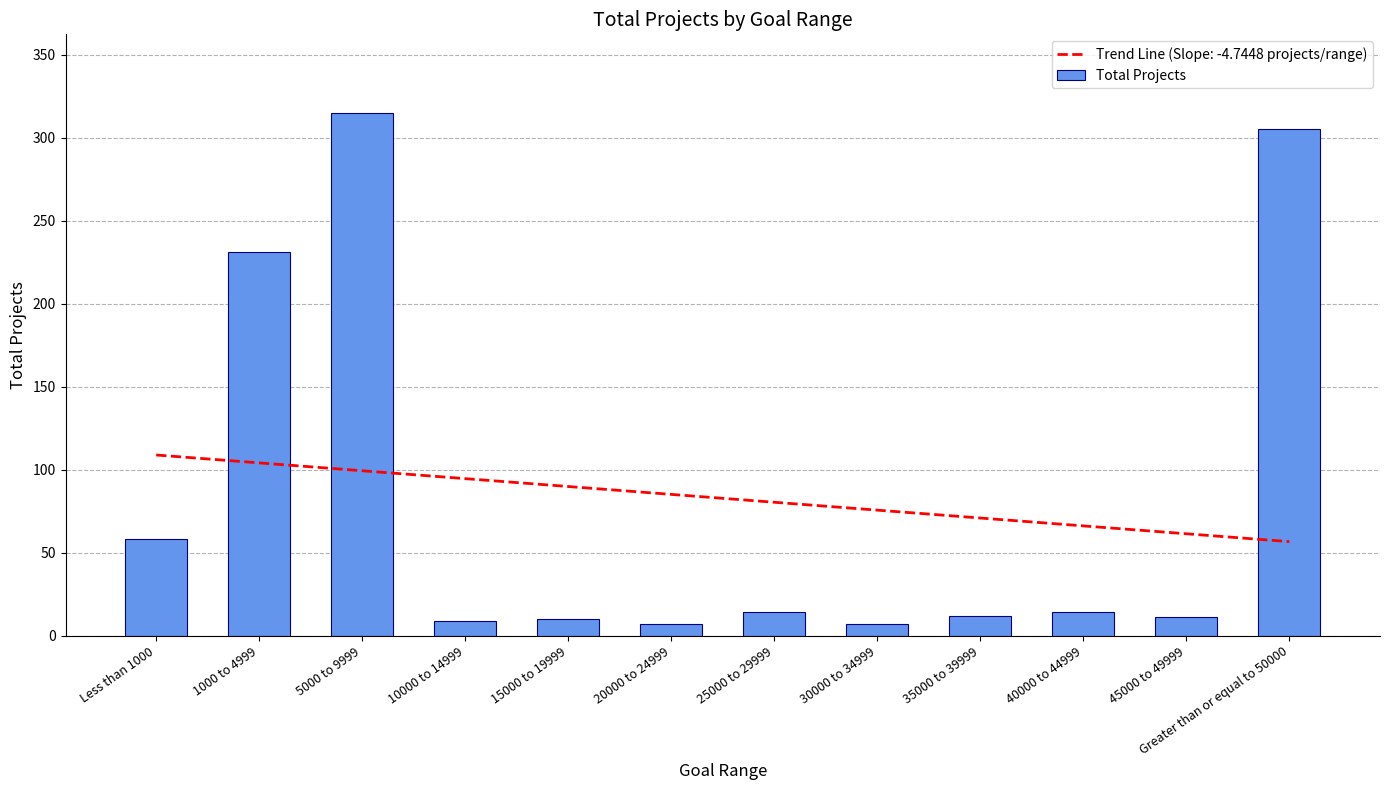

What is the average value?

83